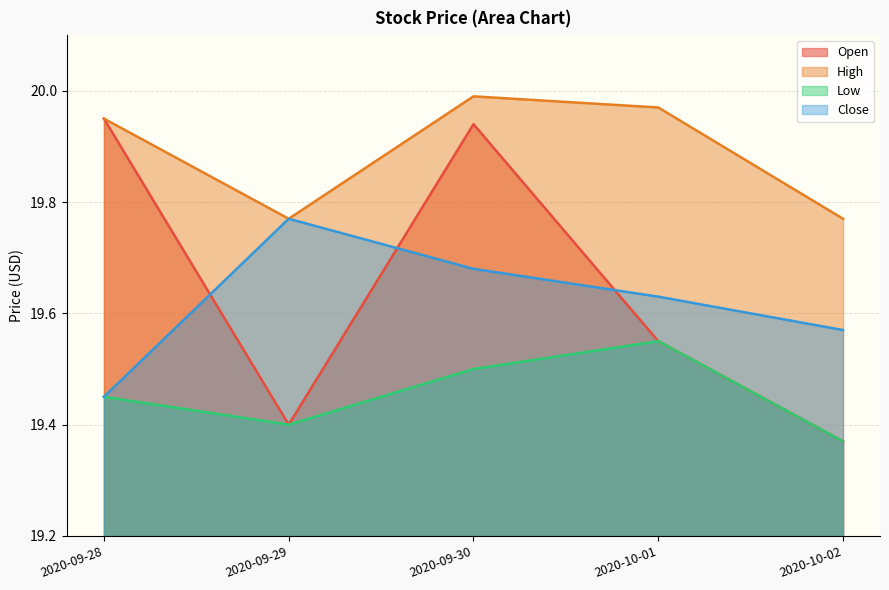

Where is the first local maximum for High?

2020-09-30